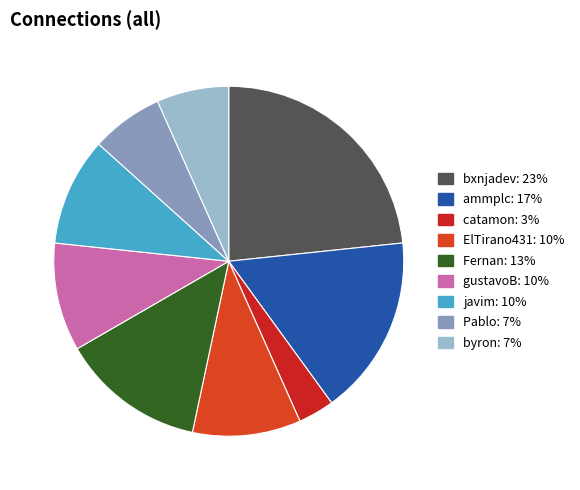

How many segments does this pie chart have?

9